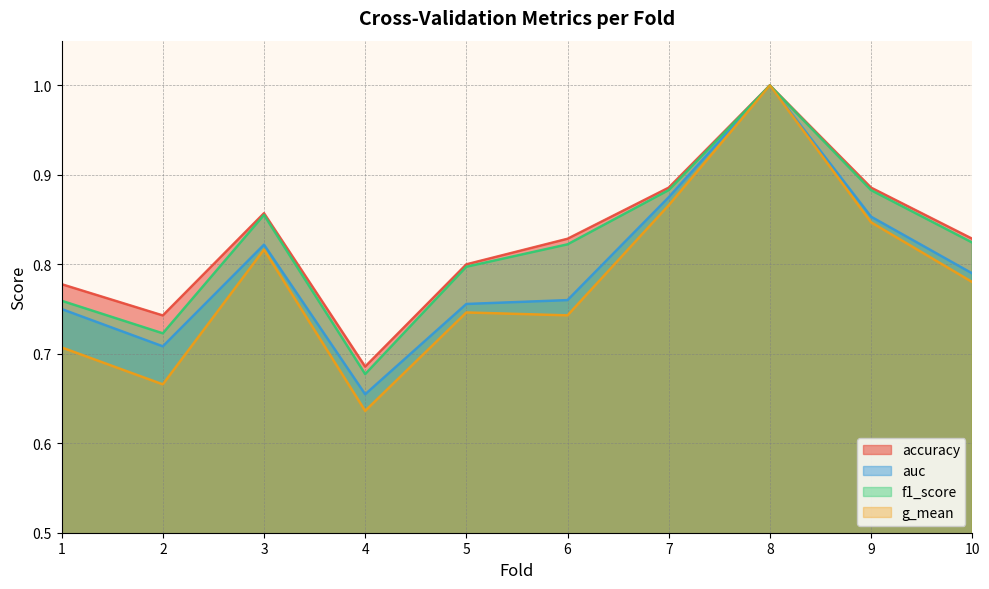

In auc, how many points are higher than both neighbors (excluding endpoints)?

2